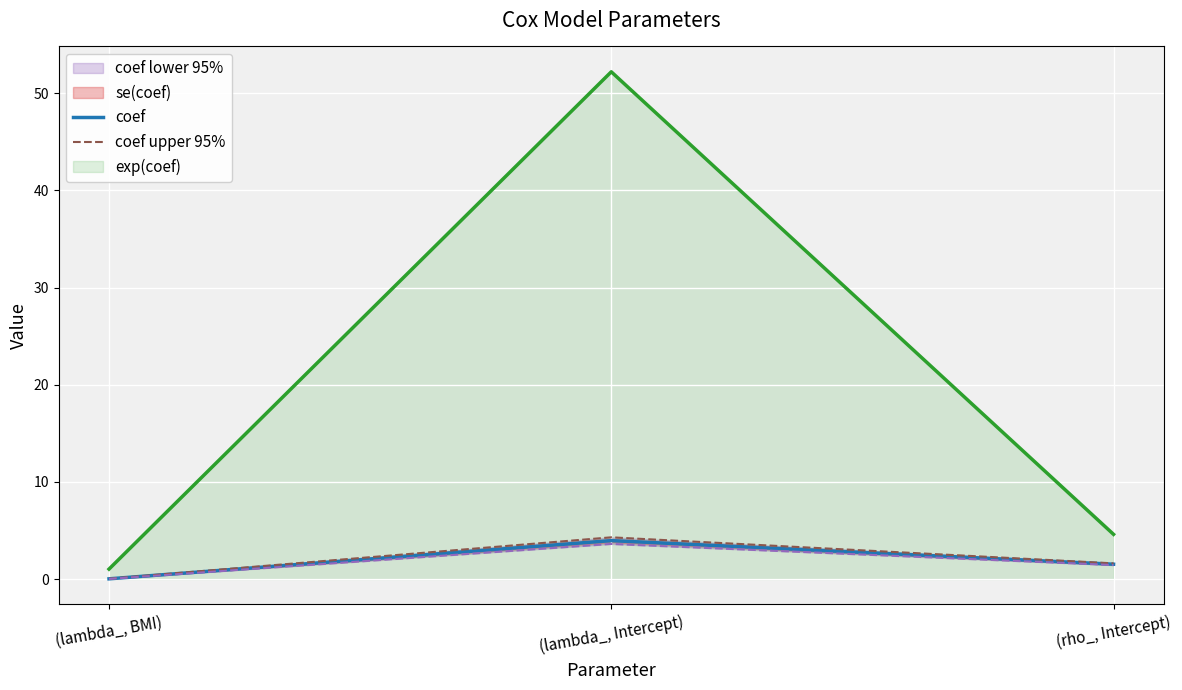

At which category is the sum across all series the highest?

(lambda_, Intercept)